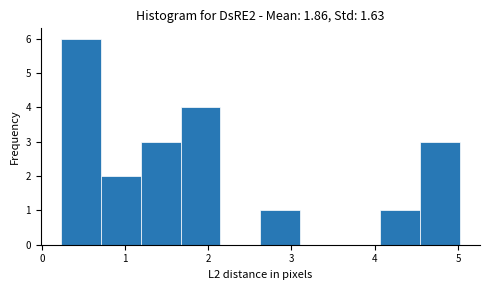

Reading left to right, transcribe this chart: for each bar, give the range it covers on the x-axis and its height. Neither the bar edges nor the heights are printed on the chart, so give them approximately, as read against the axes.

0.2 to 0.7: 6
0.7 to 1.2: 2
1.2 to 1.7: 3
1.7 to 2.1: 4
2.1 to 2.6: 0
2.6 to 3.1: 1
3.1 to 3.6: 0
3.6 to 4.1: 0
4.1 to 4.5: 1
4.5 to 5.0: 3